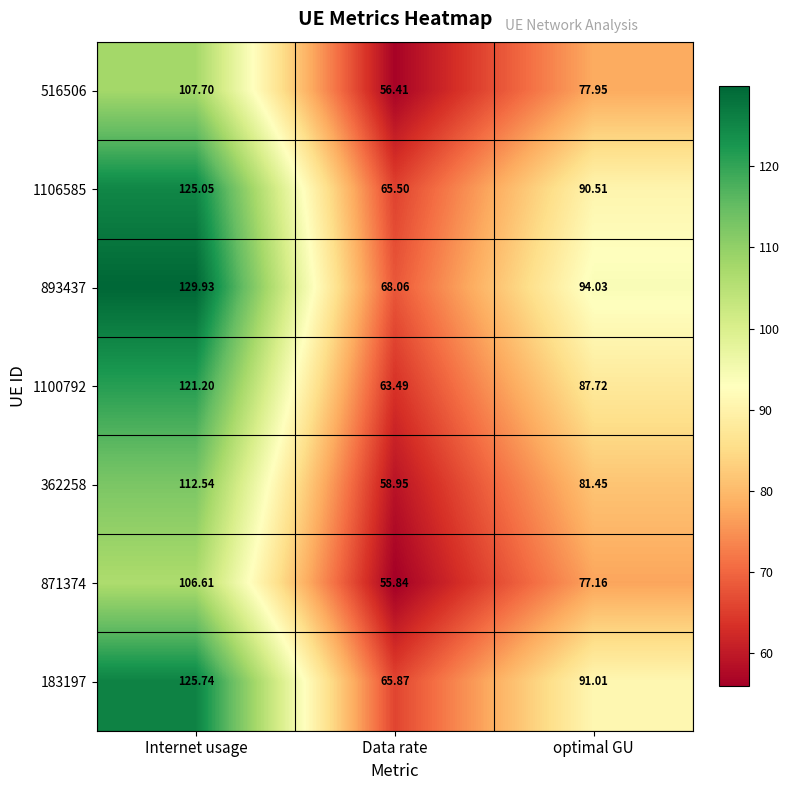

What is the maximum value shown in the chart?

129.9